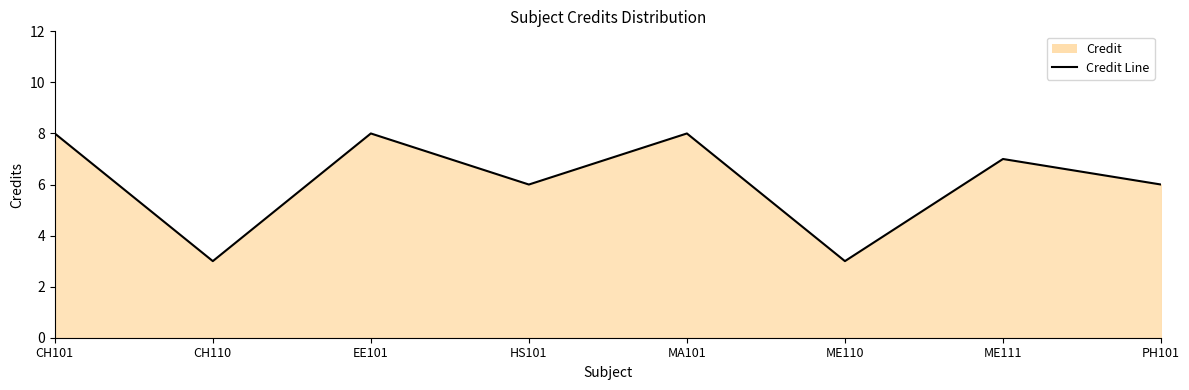

Which label corresponds to the smallest value in the chart?

CH110